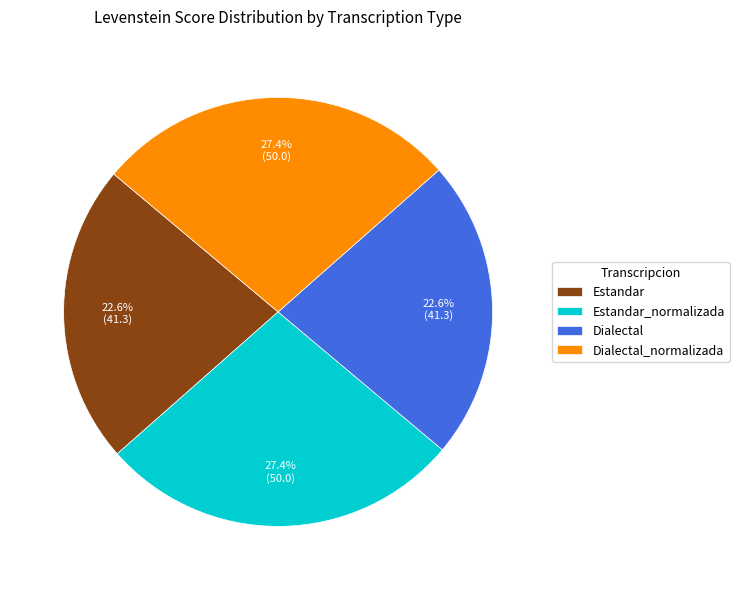

Is Dialectal the majority of the pie?

No